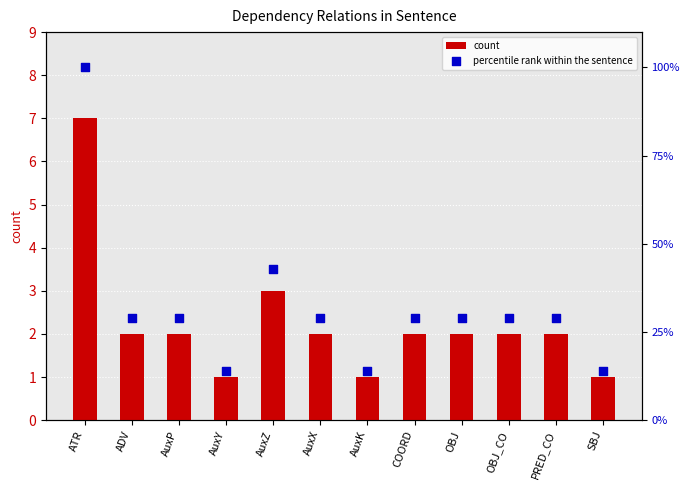

Which series has the widest spread of Y values?

percentile rank within the sentence